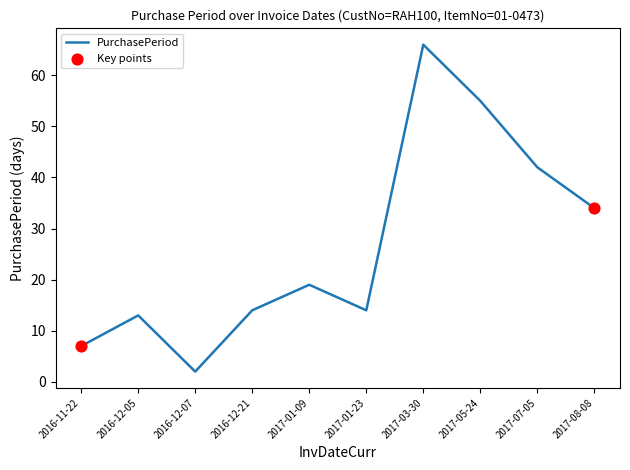

Which has a higher value, 2017-03-30 or 2017-07-05?

2017-03-30